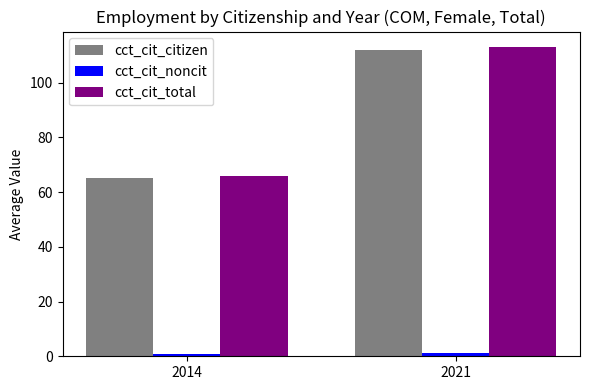

Which category has the lowest value in the cct_cit_total series?

2014